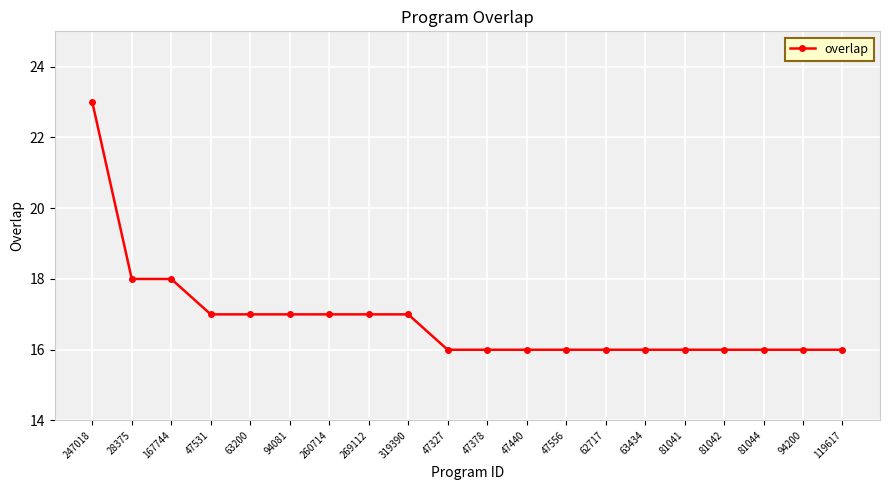

Which category has the highest value across all series?

247018